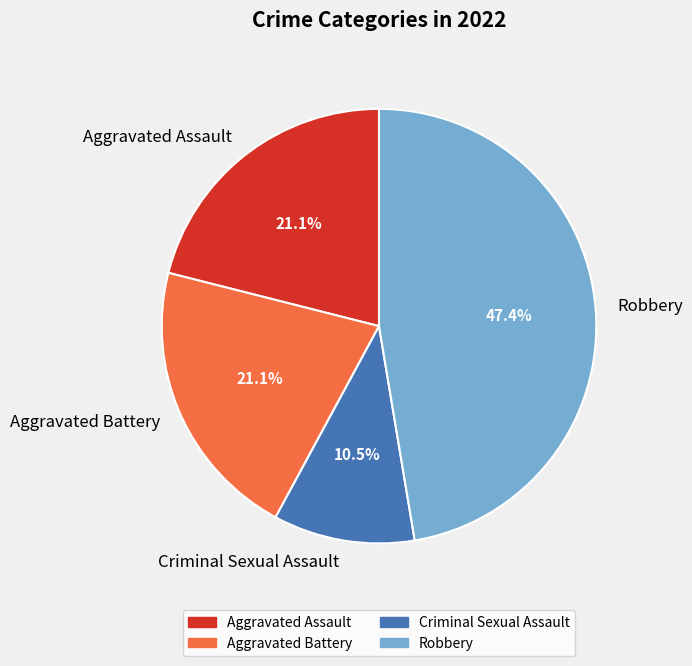

To the nearest percent, what is the difference between the Aggravated Assault and Robbery slice percentages?

26%